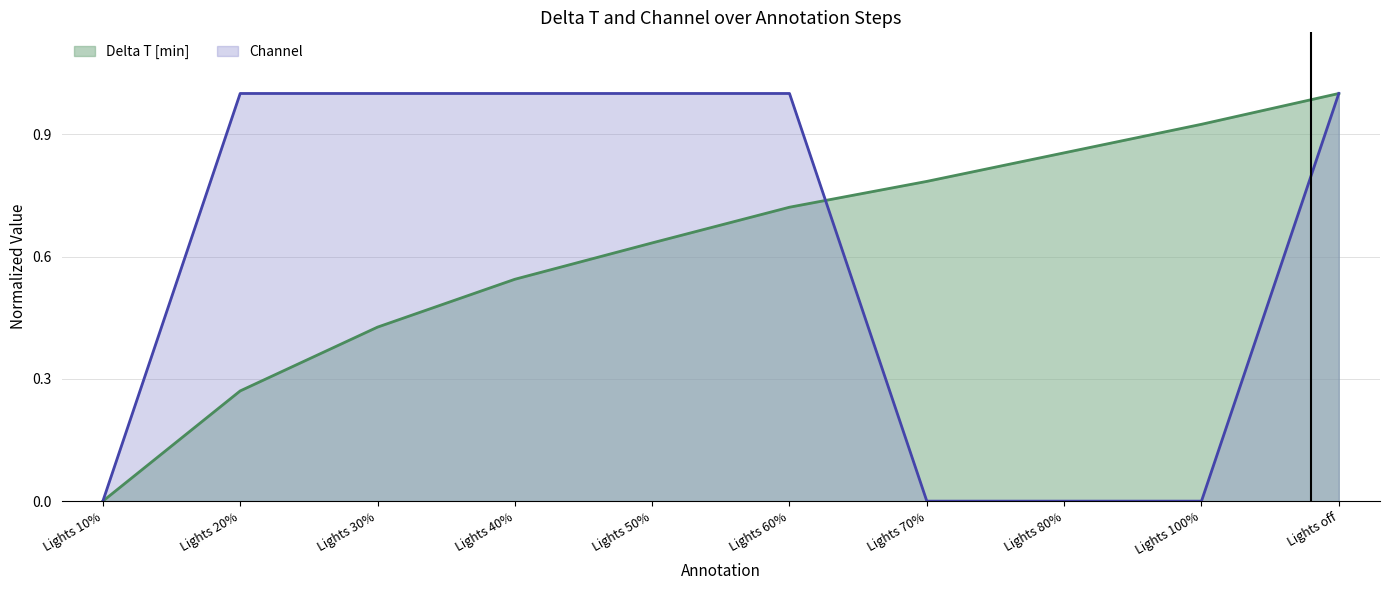

Which series has the largest range (max minus min)?

Delta T [min]